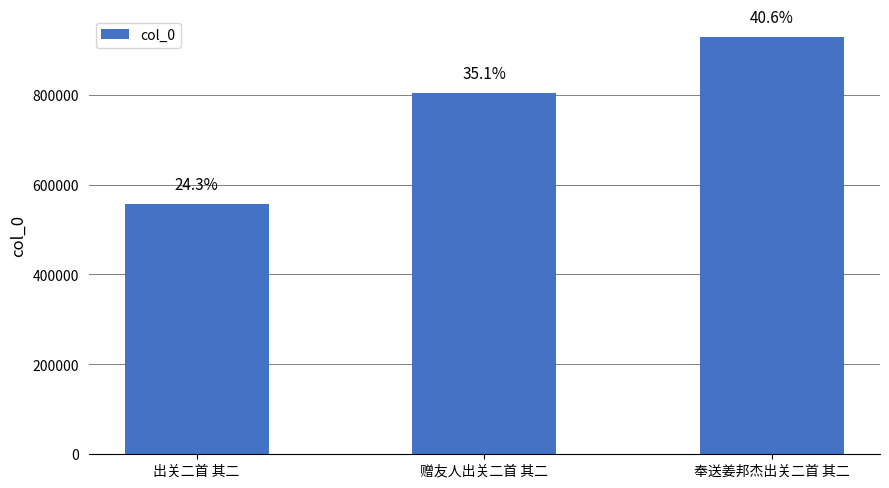

Reading left to right, transcribe all the data shown in this chart.

出关二首 其二=557035	赠友人出关二首 其二=803979	奉送姜邦杰出关二首 其二=929183